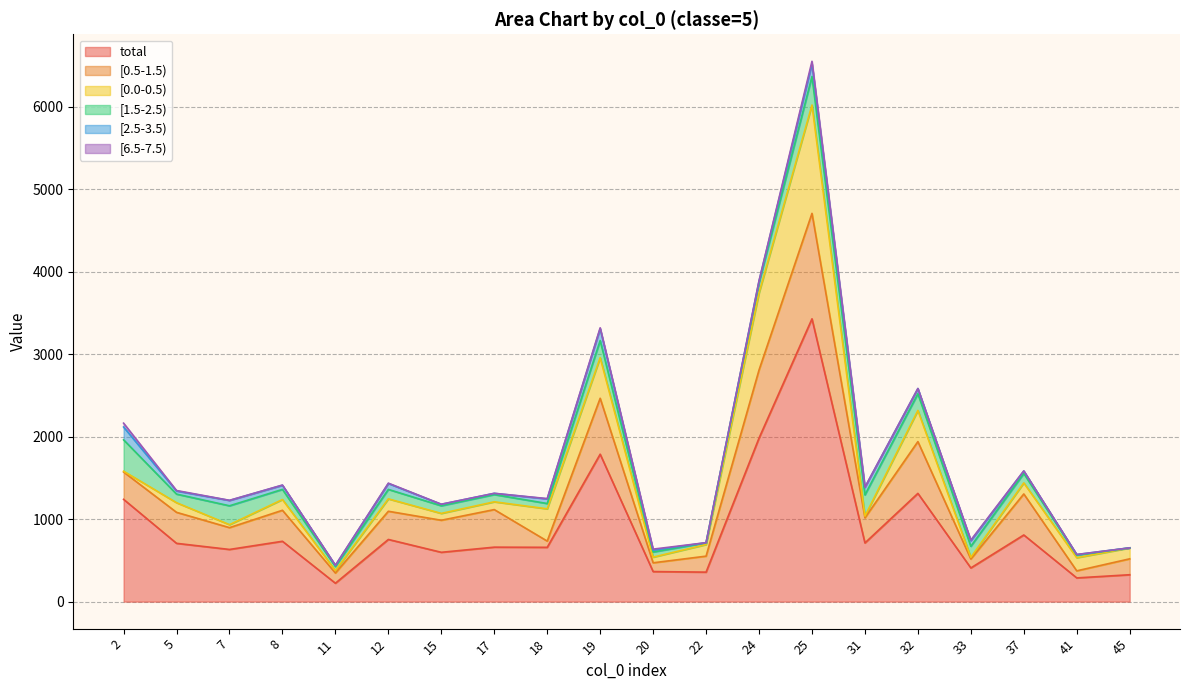

What is the difference between the maximum and minimum values in the total series?

3206.0